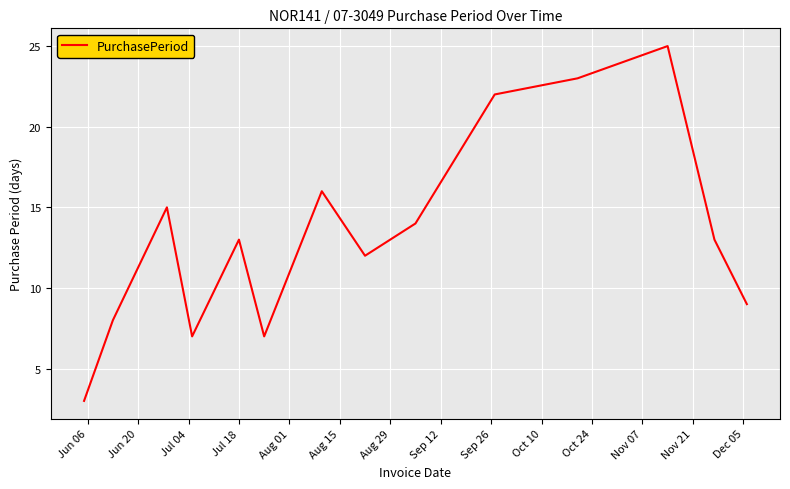

What is the minimum value shown in the chart?

3